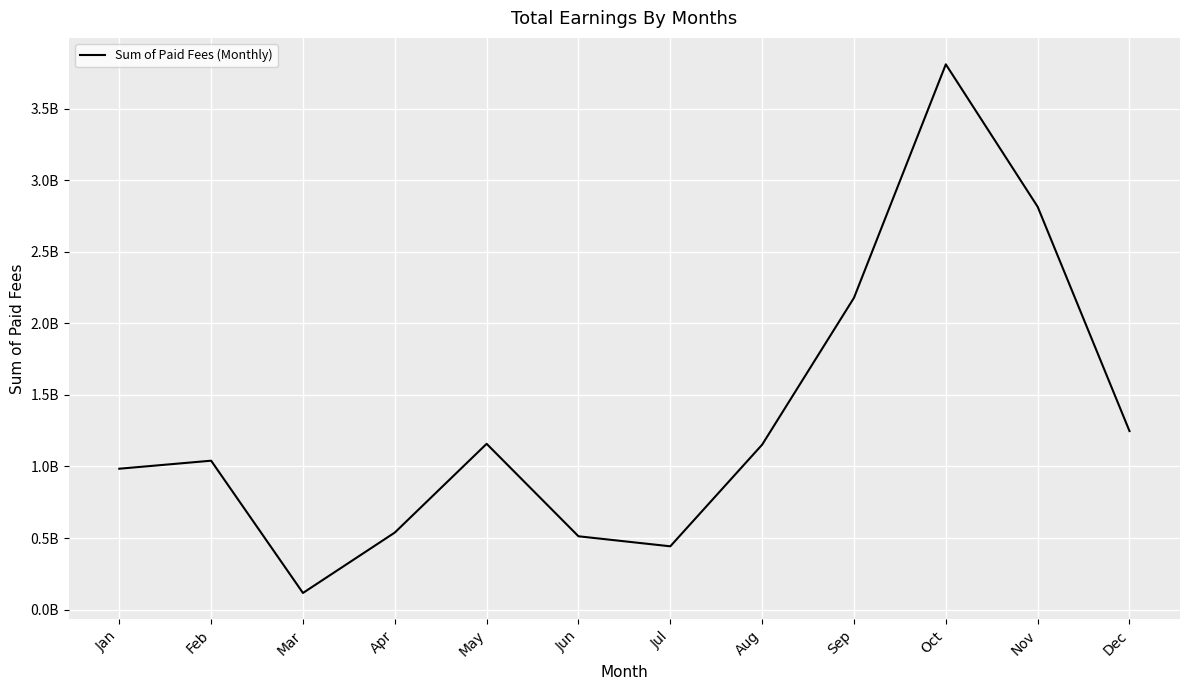

Which label corresponds to the smallest value in the chart?

Mar